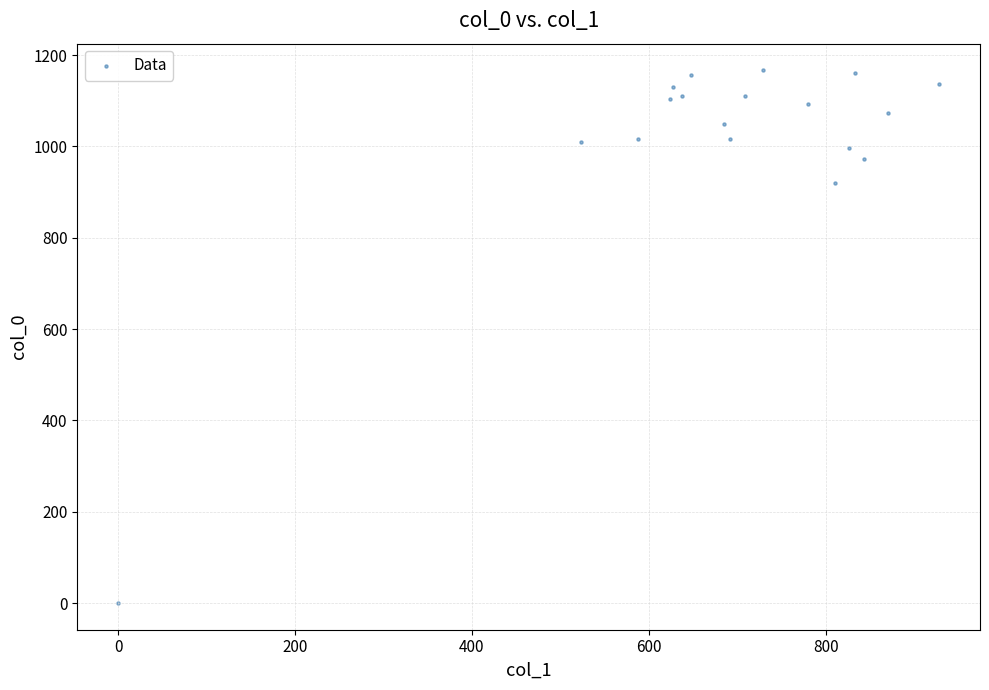

What is the range of Y values (max minus min)?

1166.7